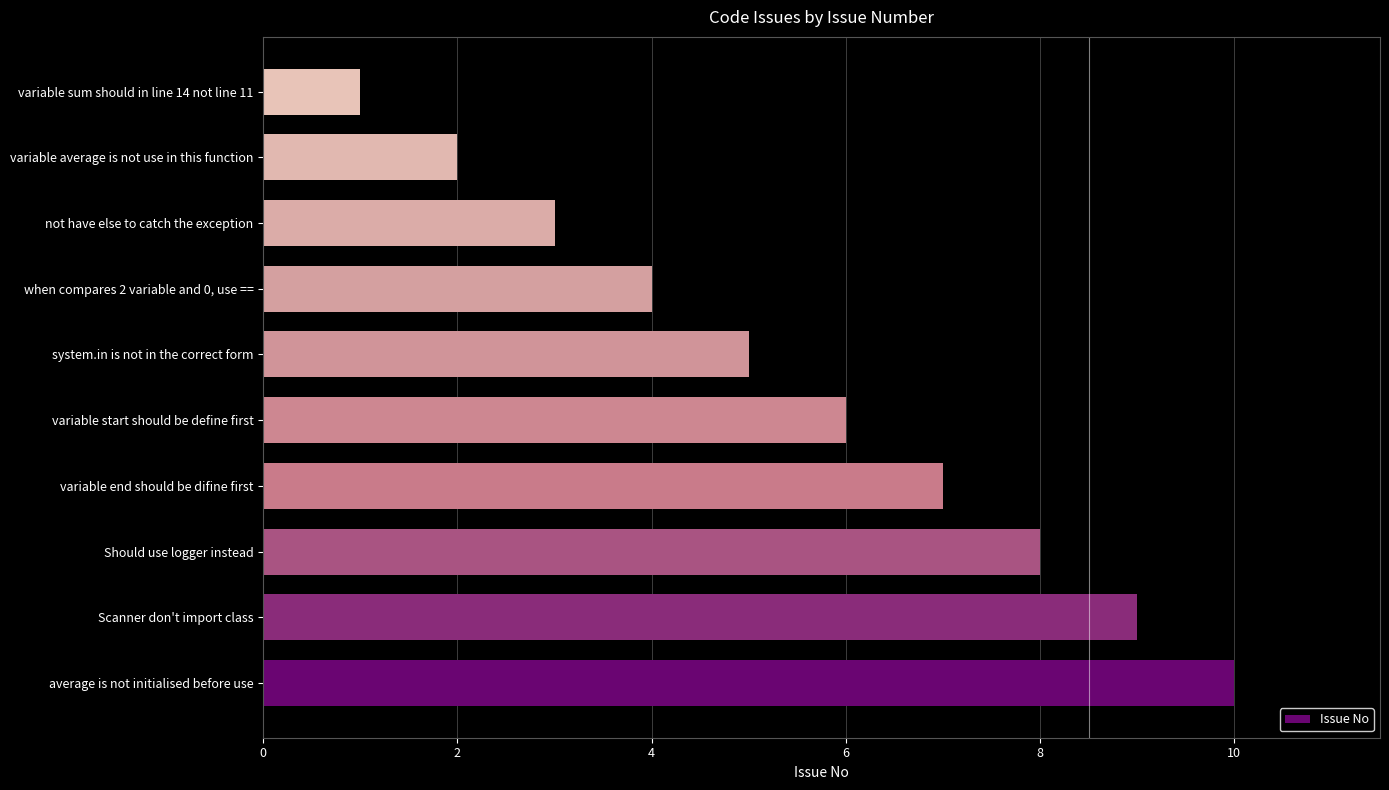

How many categories are shown in the chart?

10